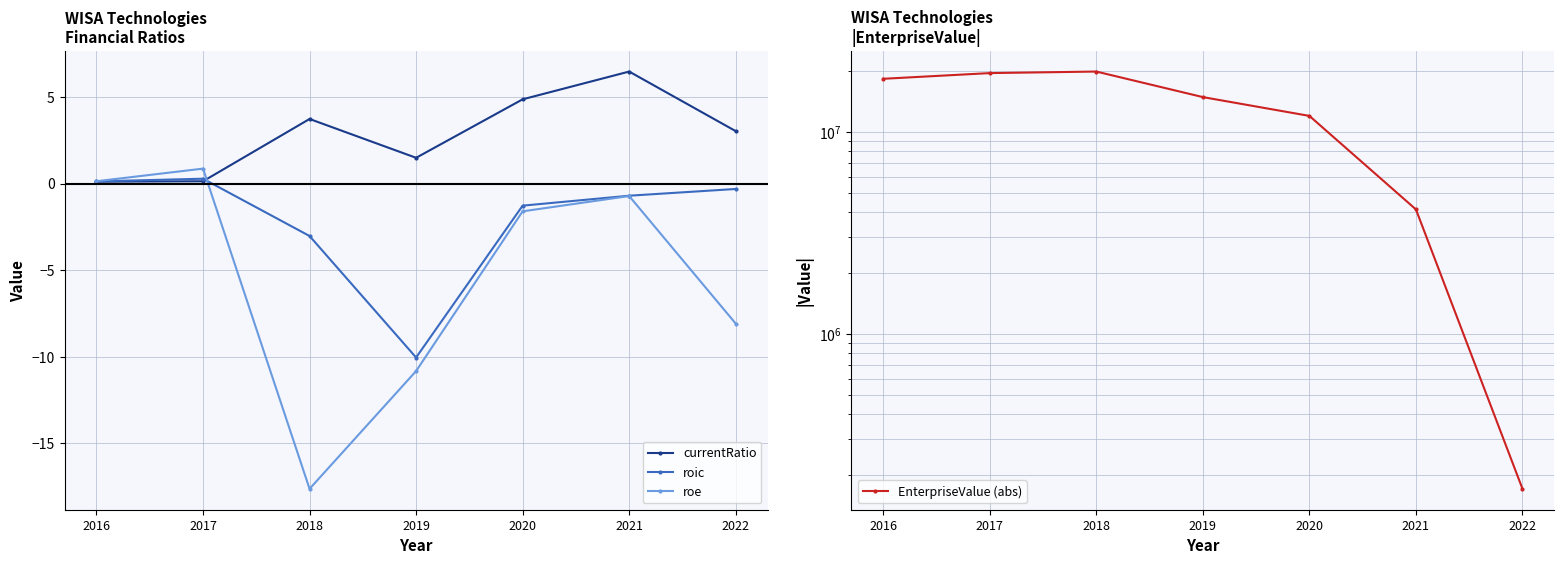

What is the sum of all roic values?

-15.0